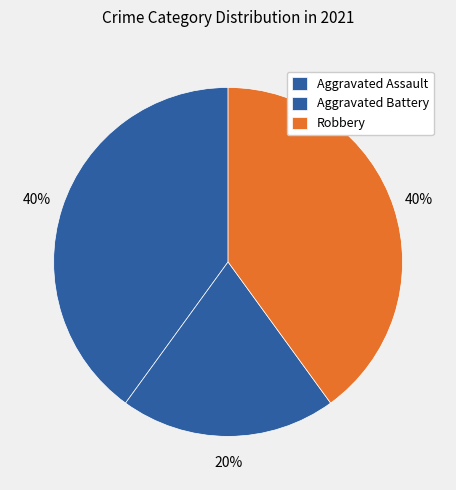

Do Robbery and Aggravated Assault together represent more than half of the pie?

Yes